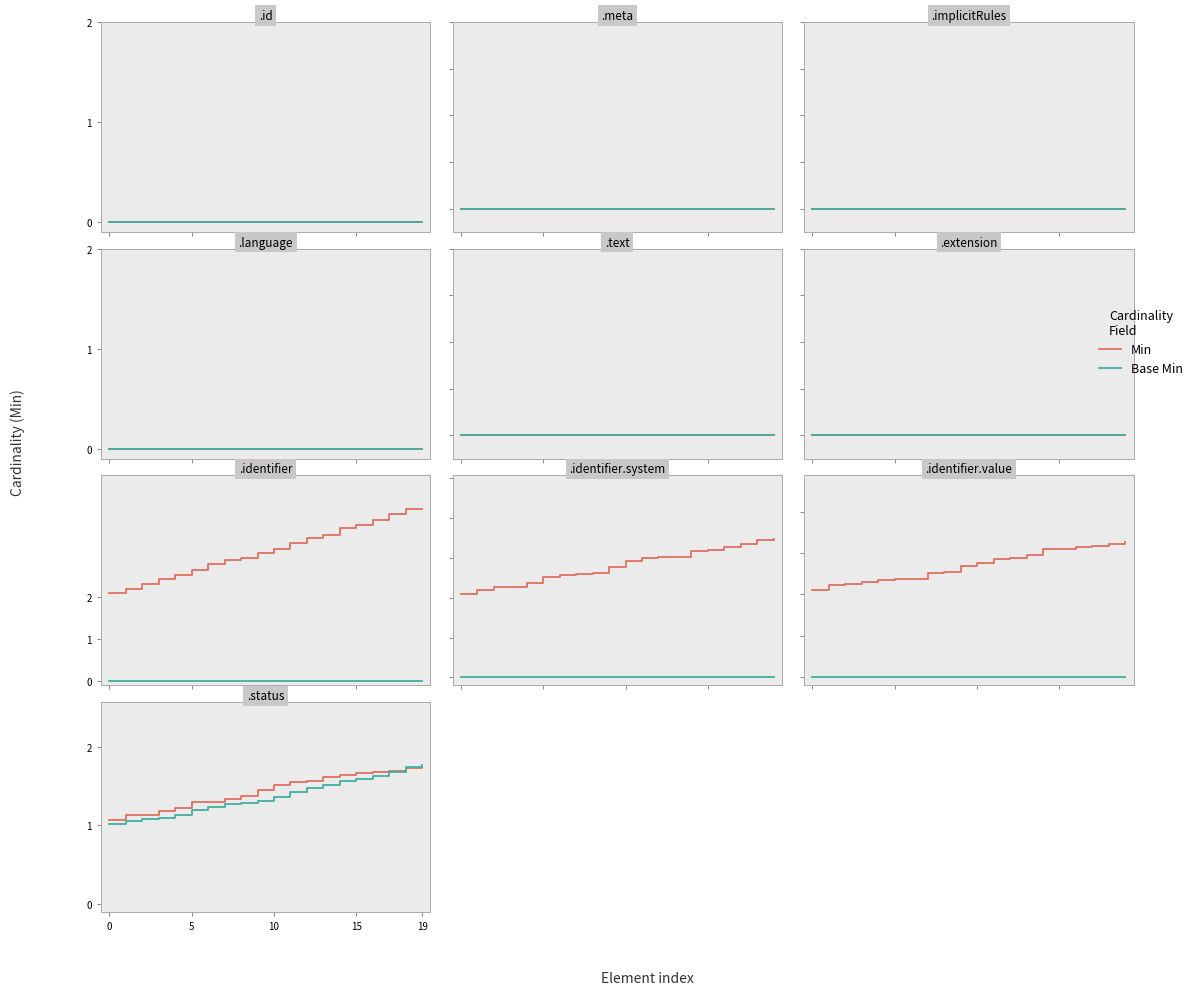

Count the number of categories in the chart.

20